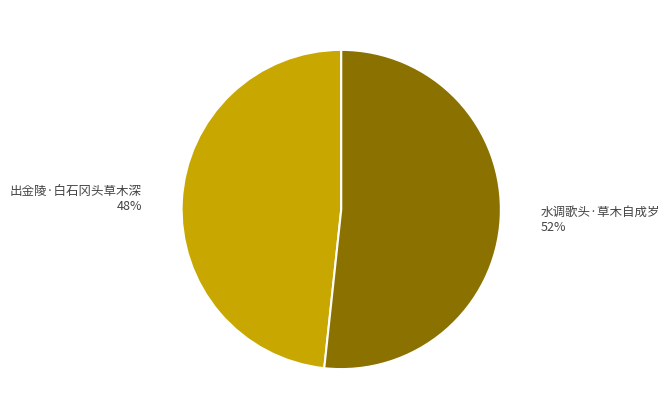

To the nearest percent, what is the average slice percentage?

50%